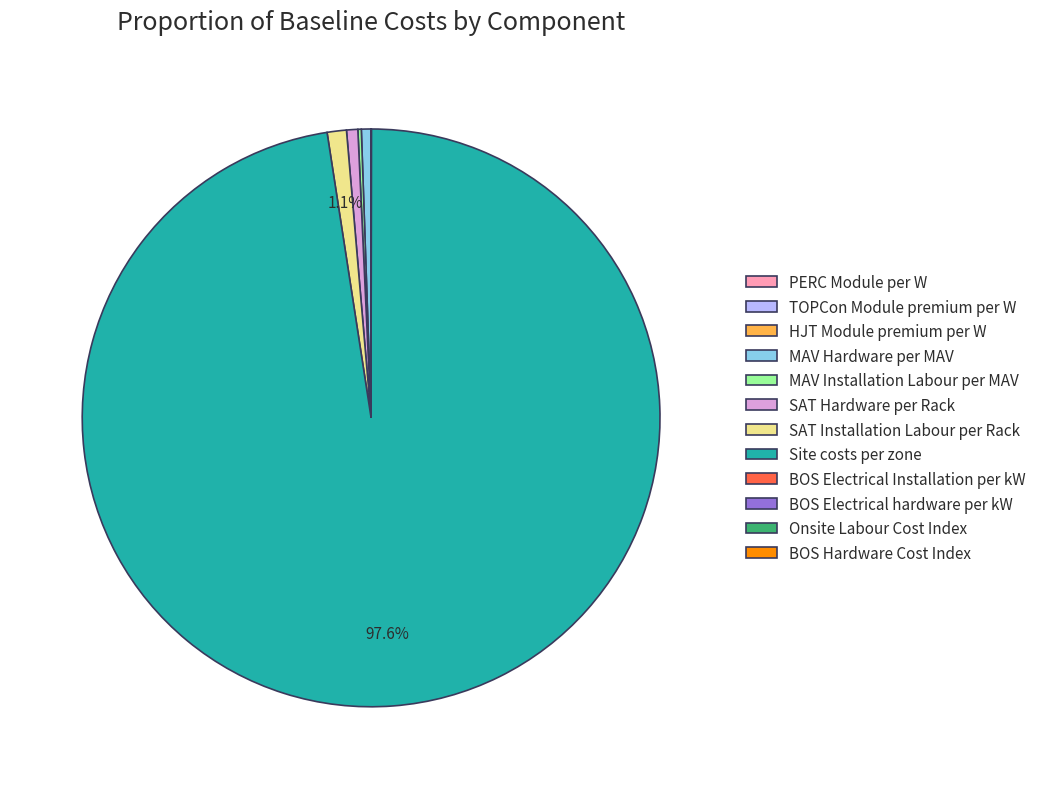

What percentage is NOT represented by Site costs per zone?

2.4%